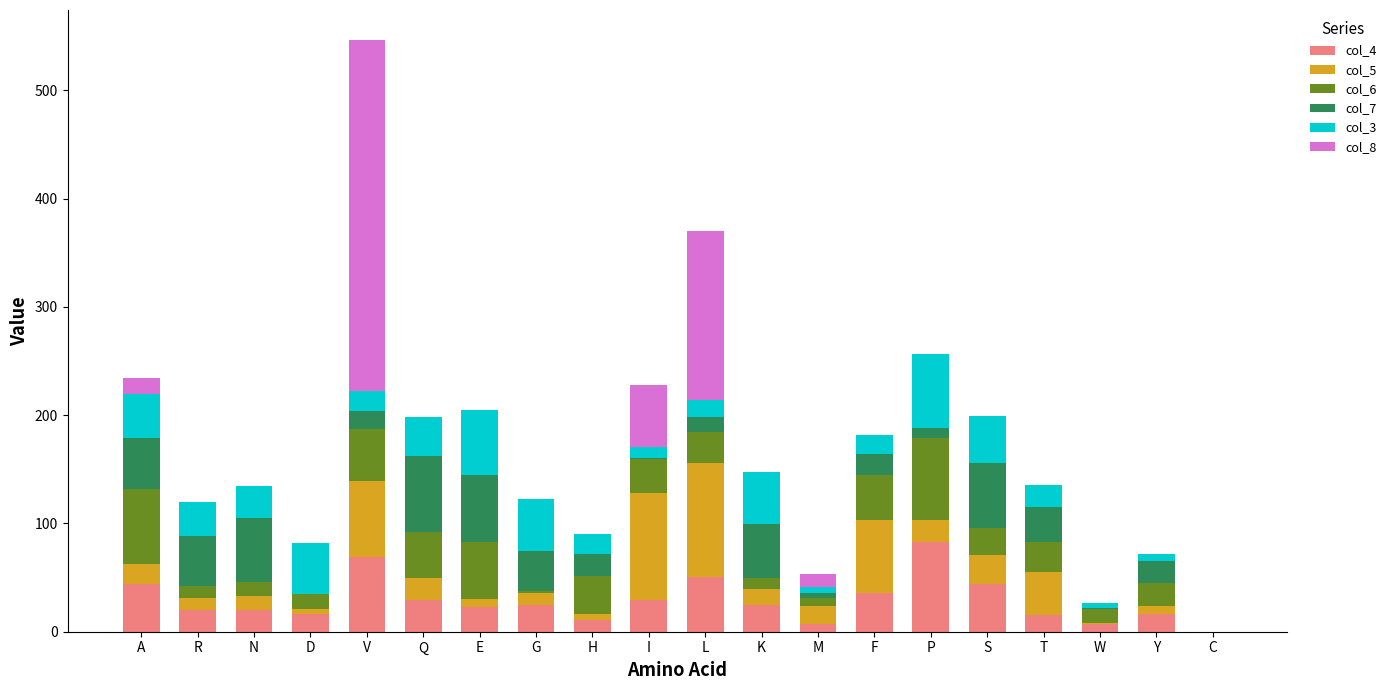

At which category is the sum across all series the highest?

V